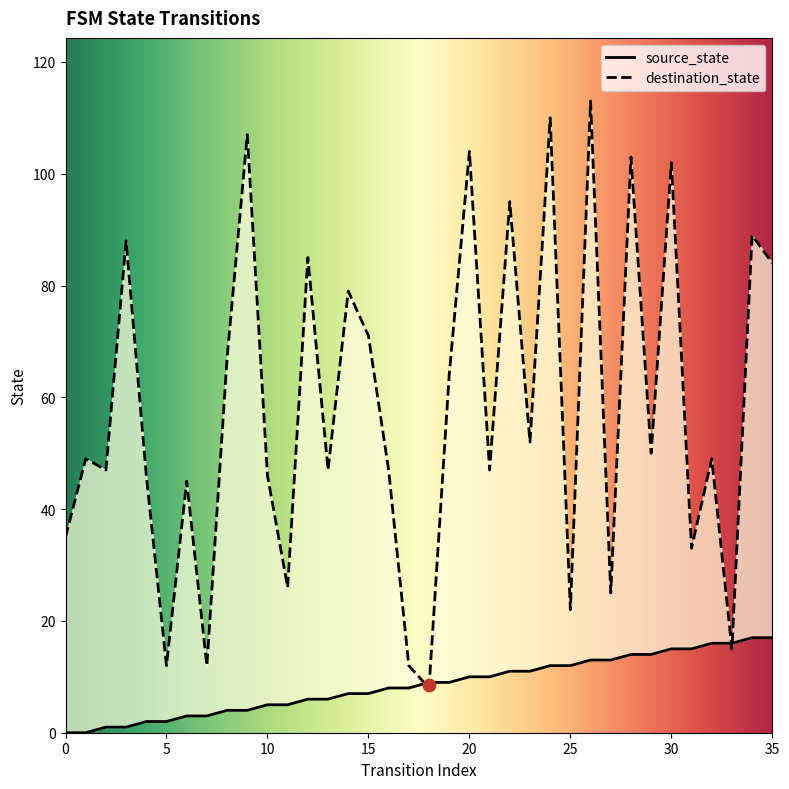

At how many categories does at least one series exceed 87?

9